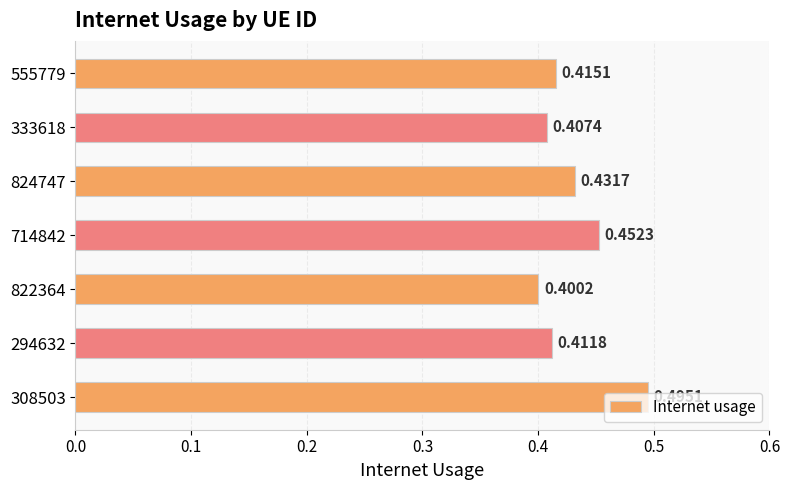

Are the bars grouped side by side (vs. stacked)?

No